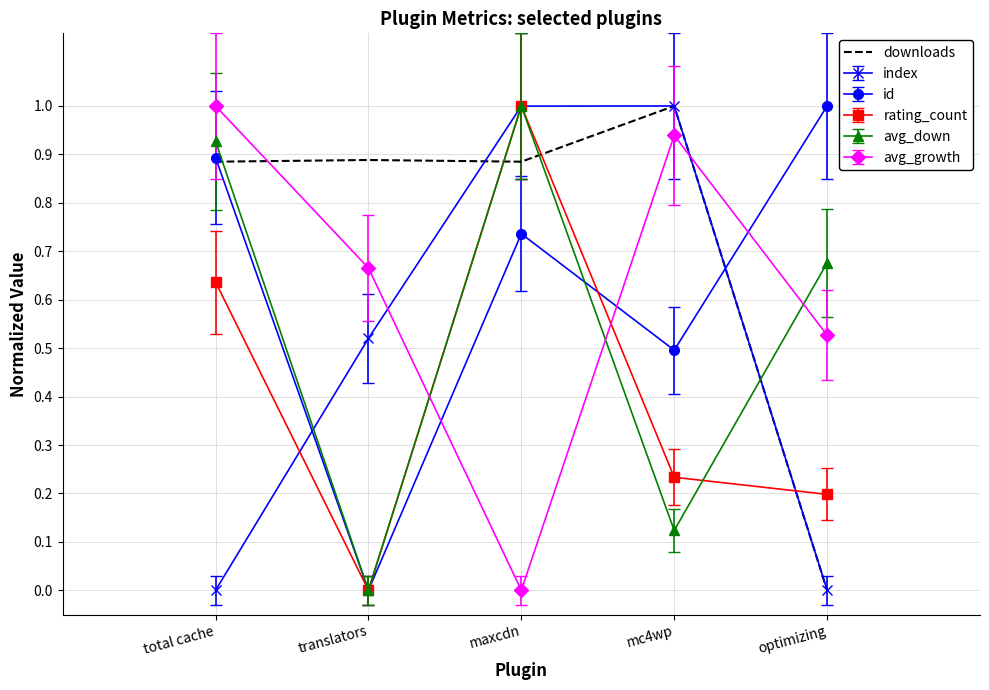

Which category has the highest value in the rating_count series?

maxcdn